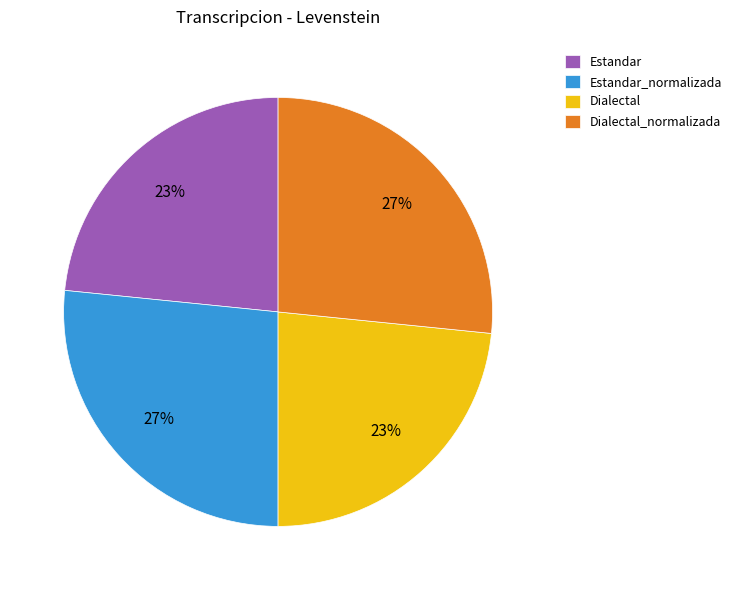

To the nearest percent, what is the combined percentage of Estandar_normalizada and Dialectal?

50%